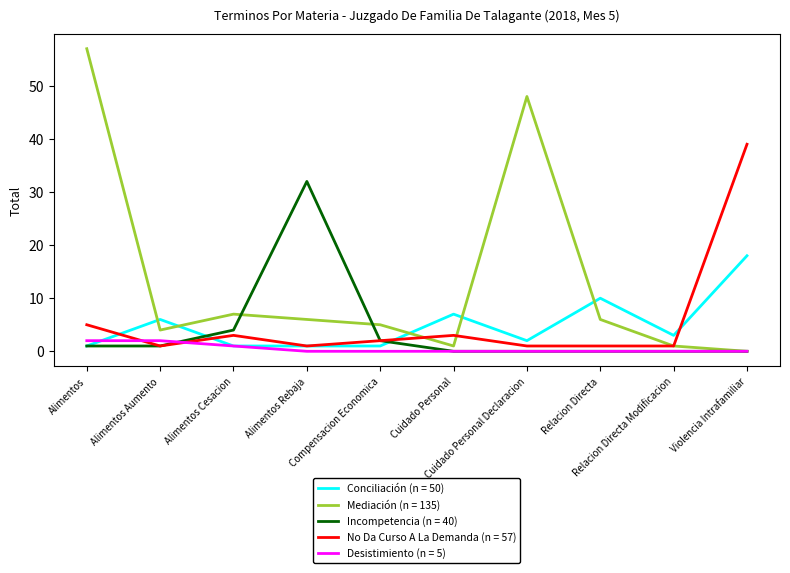

List the series in order of their peak value, highest first.

Mediación (n = 135), No Da Curso A La Demanda (n = 57), Incompetencia (n = 40), Conciliación (n = 50), Desistimiento (n = 5)